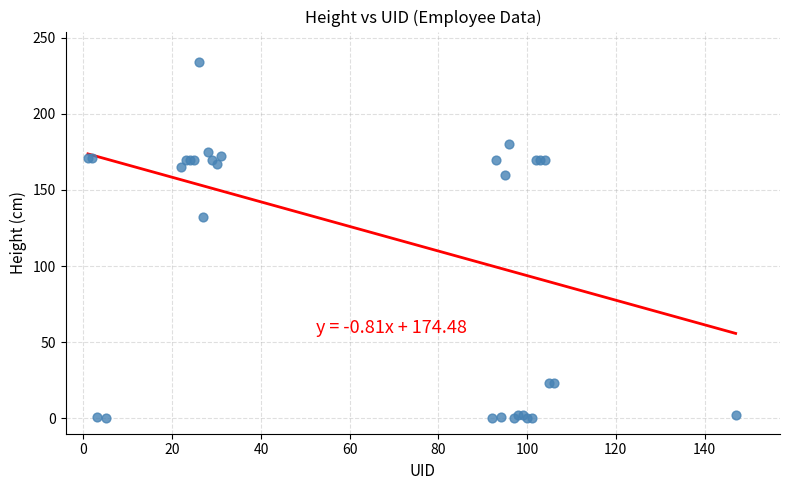

What Y value in the scatter plot is closest to 117?

132